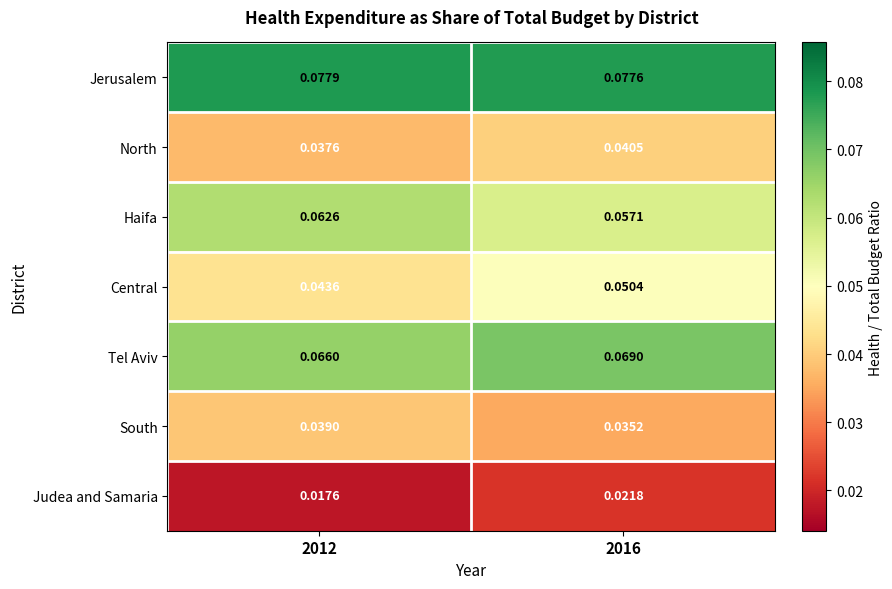

Which series has the widest spread of values?

Central